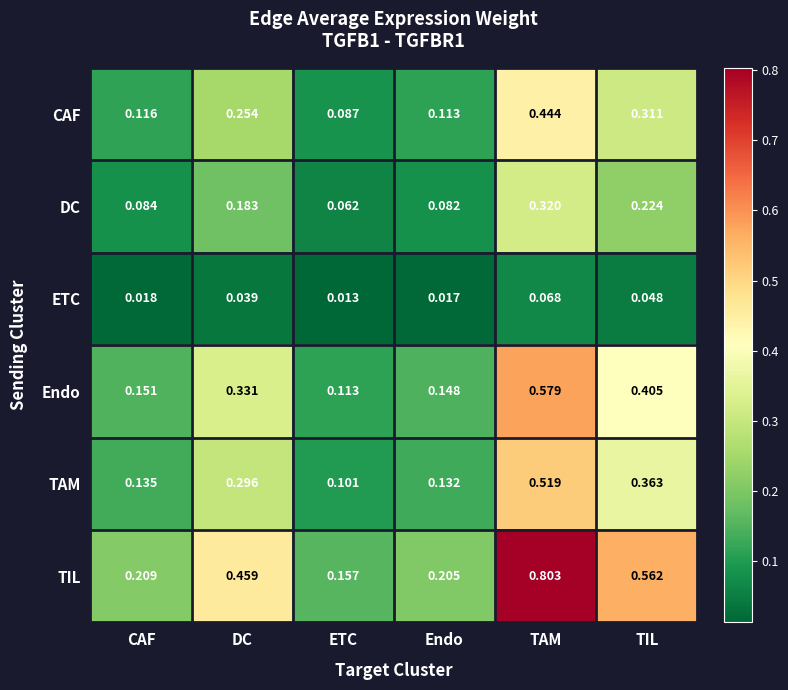

Which series has the largest total across all categories?

TIL